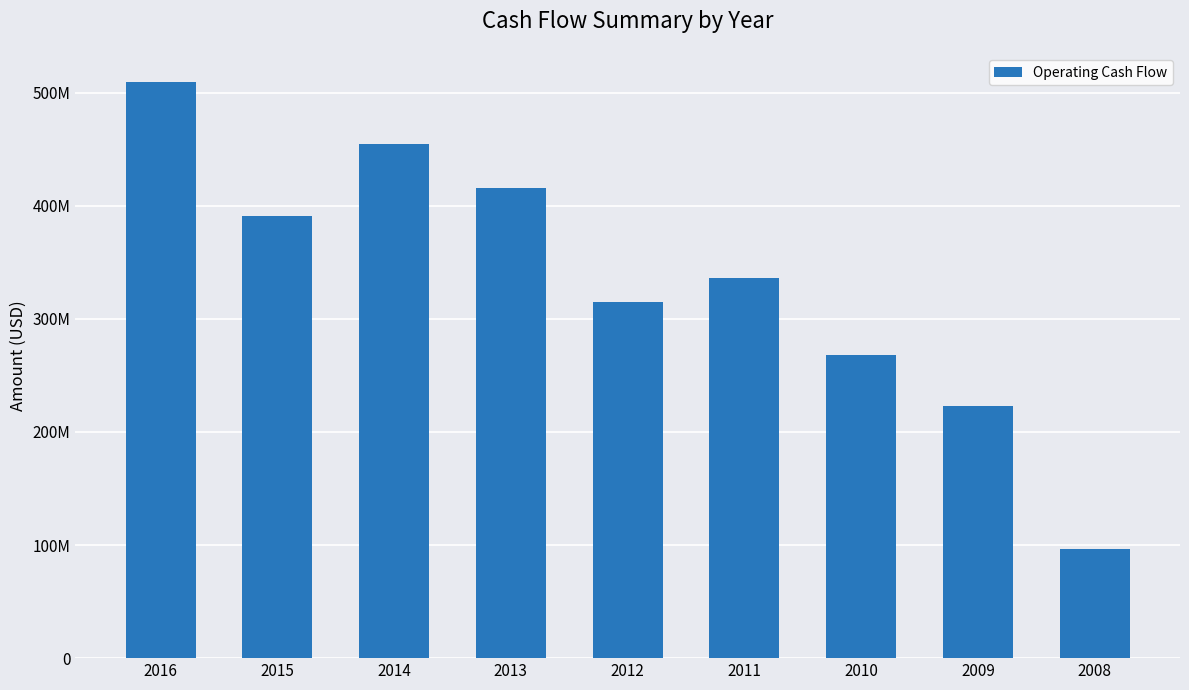

Are the bars horizontal?

No